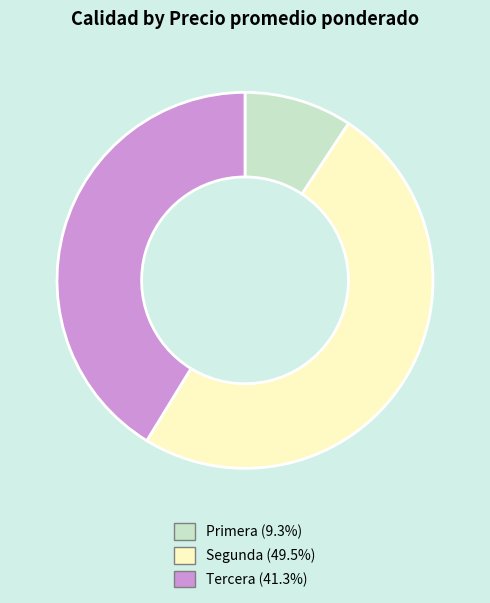

How many slices are in this pie chart?

3